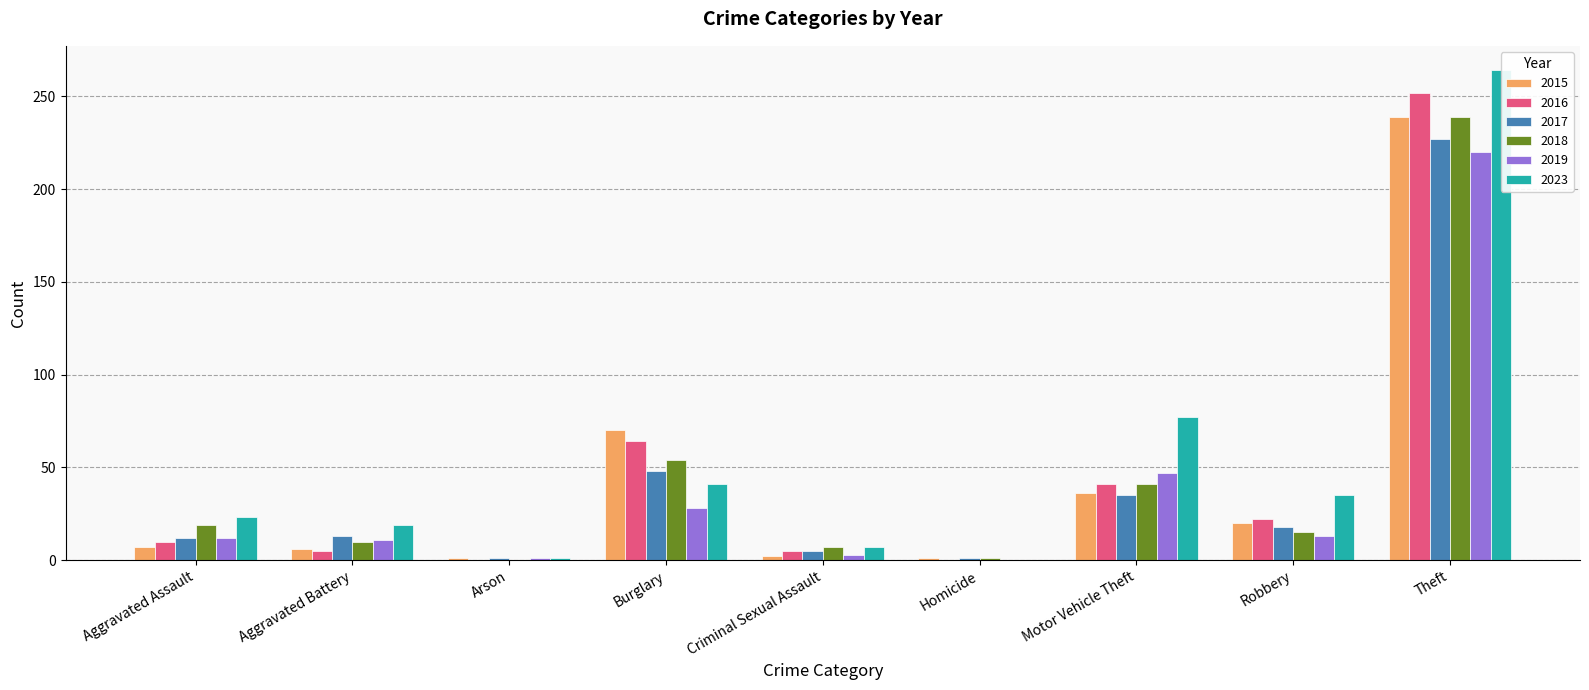

Between Burglary and Criminal Sexual Assault, which series saw the biggest shift?

2015